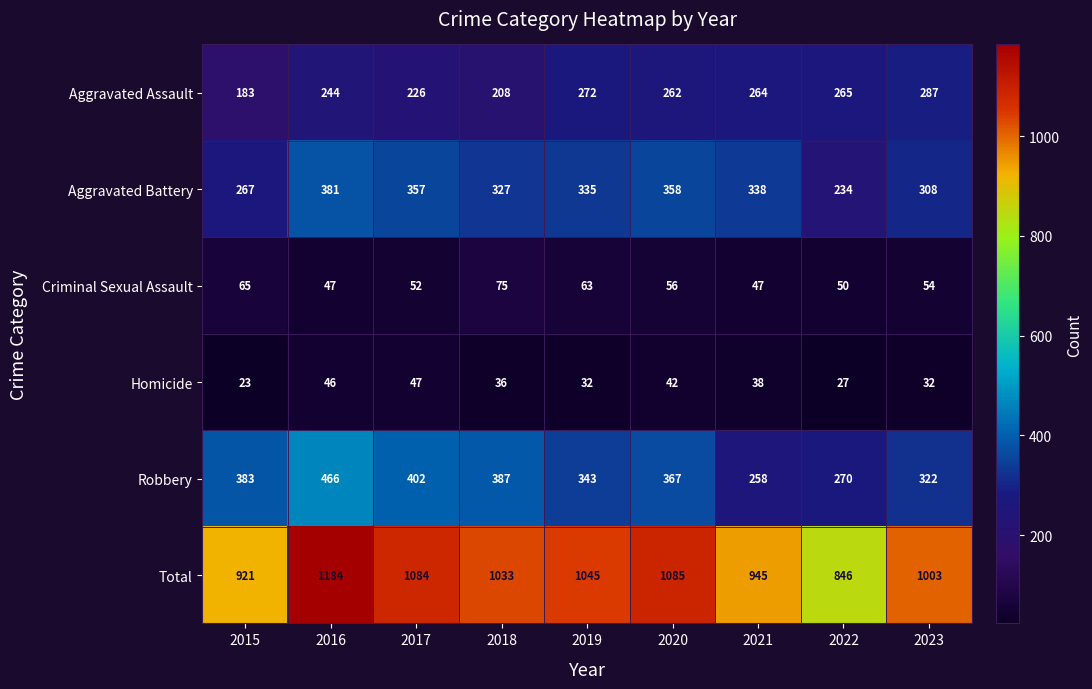

Count the Homicide values in the range 32 to 42.

5